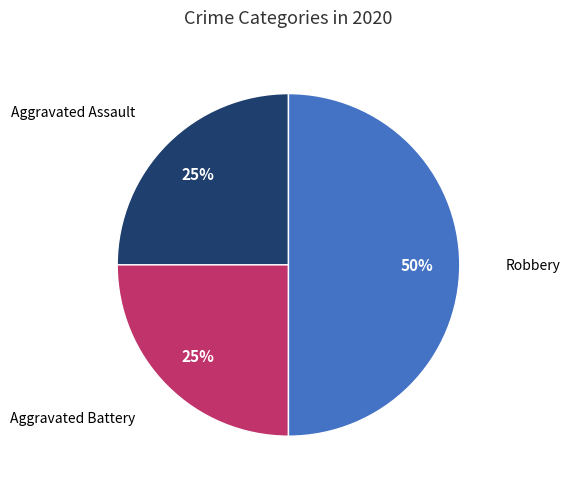

To the nearest percent, what is the difference between the largest and smallest slice percentages?

25%